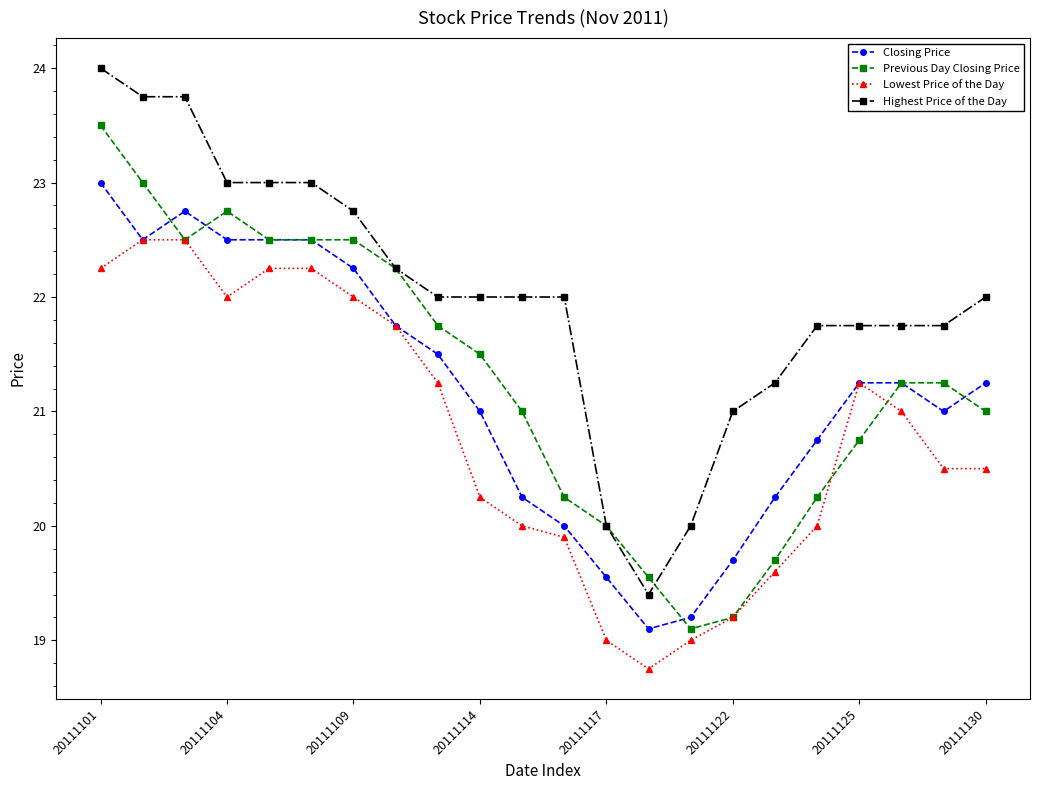

What is the value of the Highest Price of the Day point at the 6th from the left?

23.0